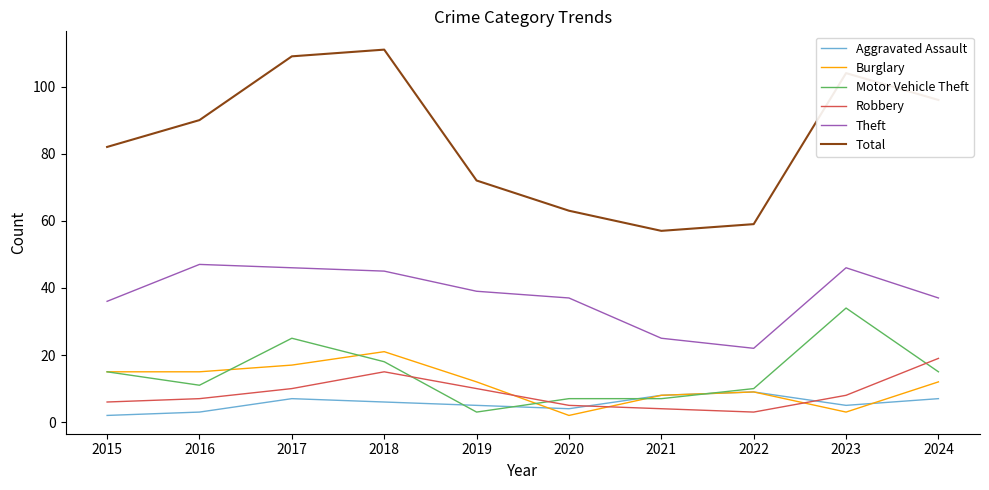

In Theft, how many points are lower than both neighbors (excluding endpoints)?

1